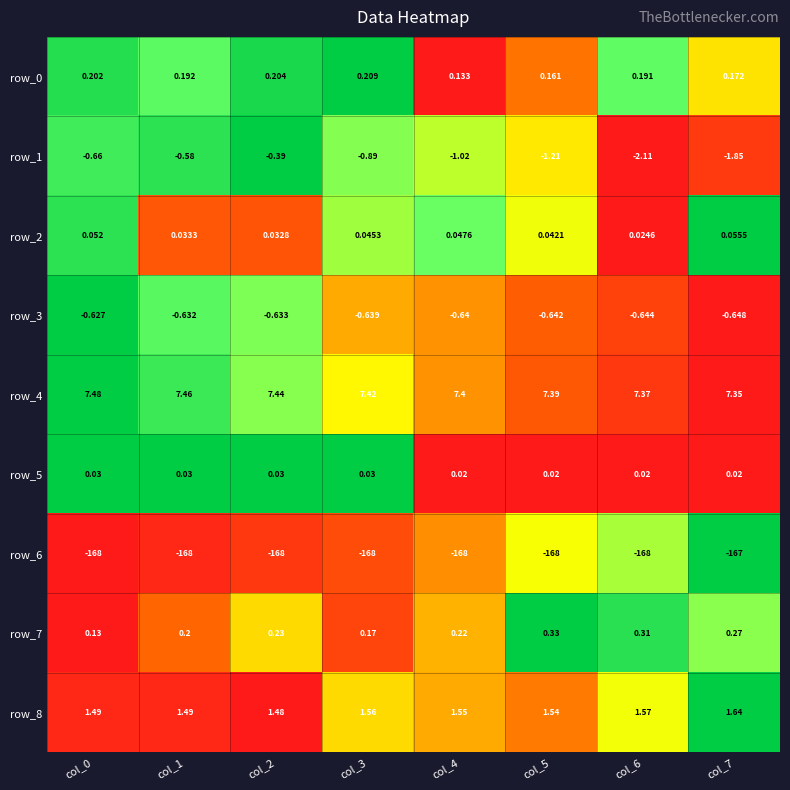

How many distinct data groups are displayed?

9